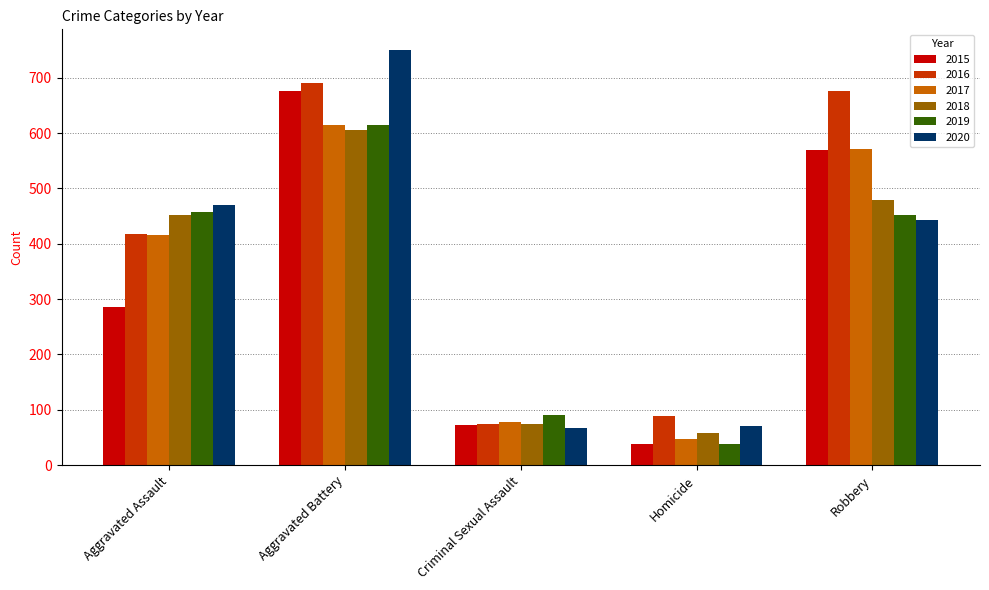

Which series has the widest spread of values?

2020